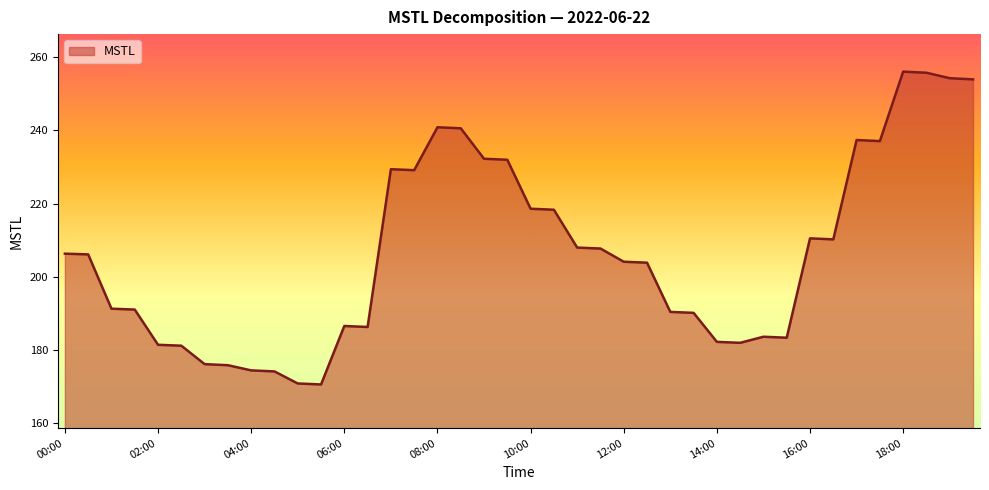

How many lines are shown in the chart?

1